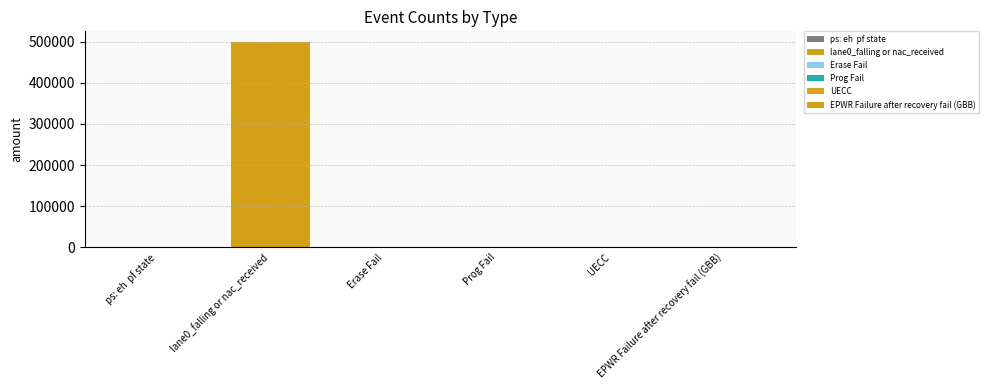

Reading left to right, list all the values displayed in this chart.

1	500000	1	1	1	1